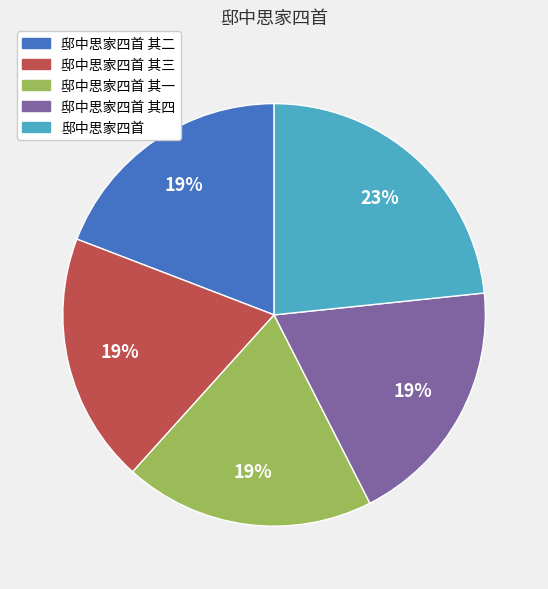

What is the ratio of the value at 邸中思家四首 其一 to the value at 邸中思家四首?

0.8